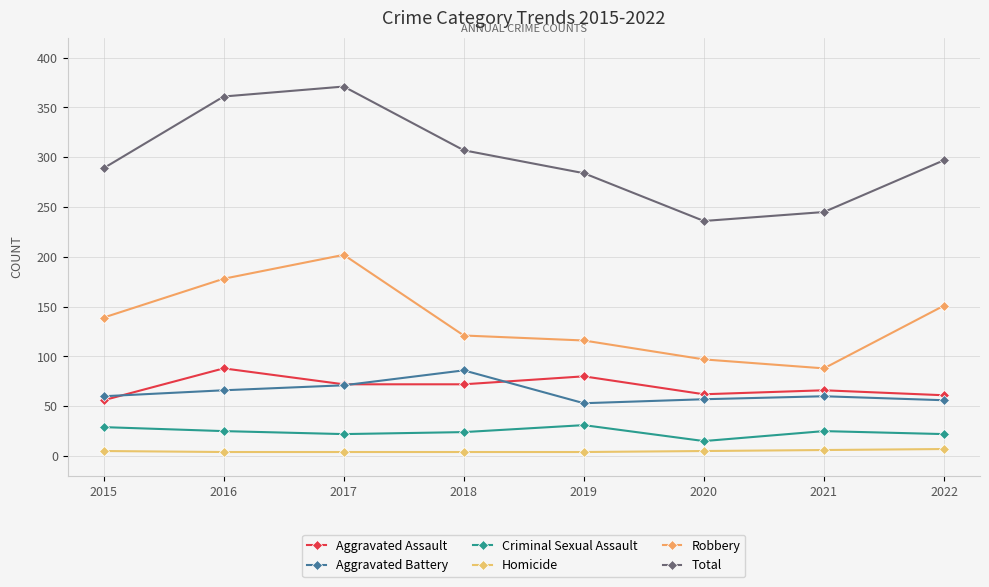

Does the chart have visible grid lines?

Yes